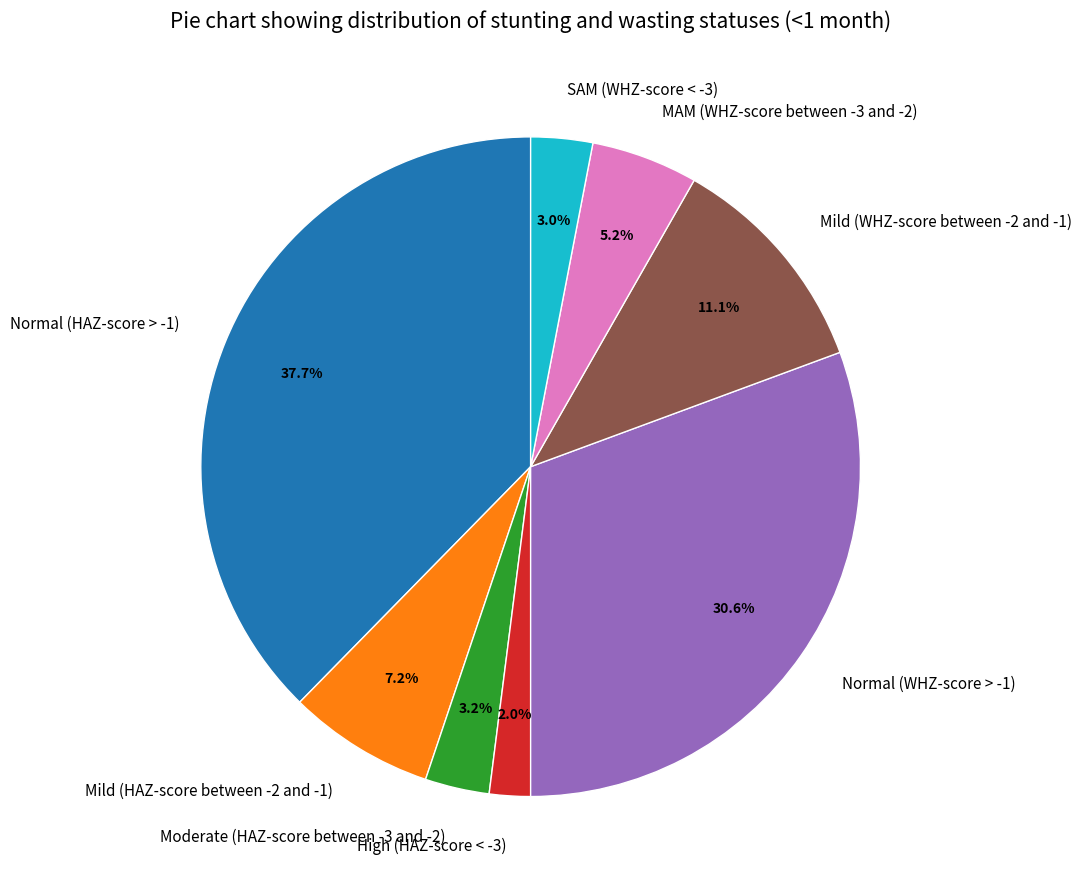

Count the number of slices in the pie.

8